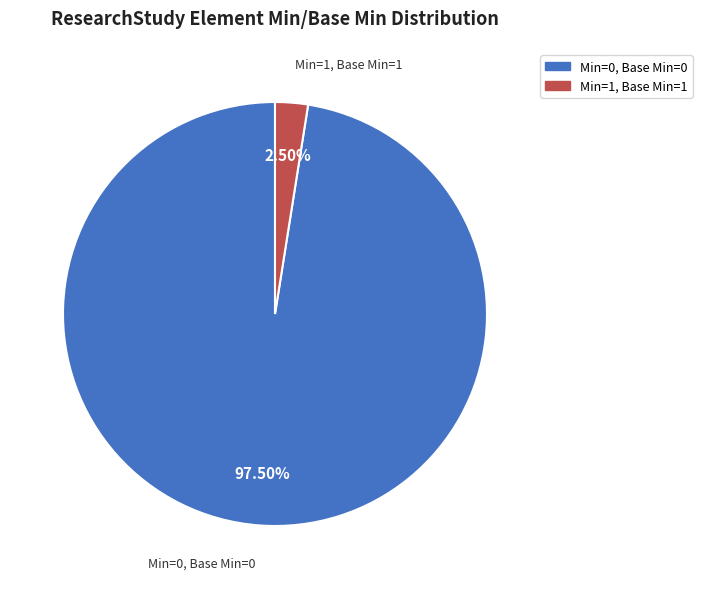

Is there any slice that represents more than half of the pie?

Yes